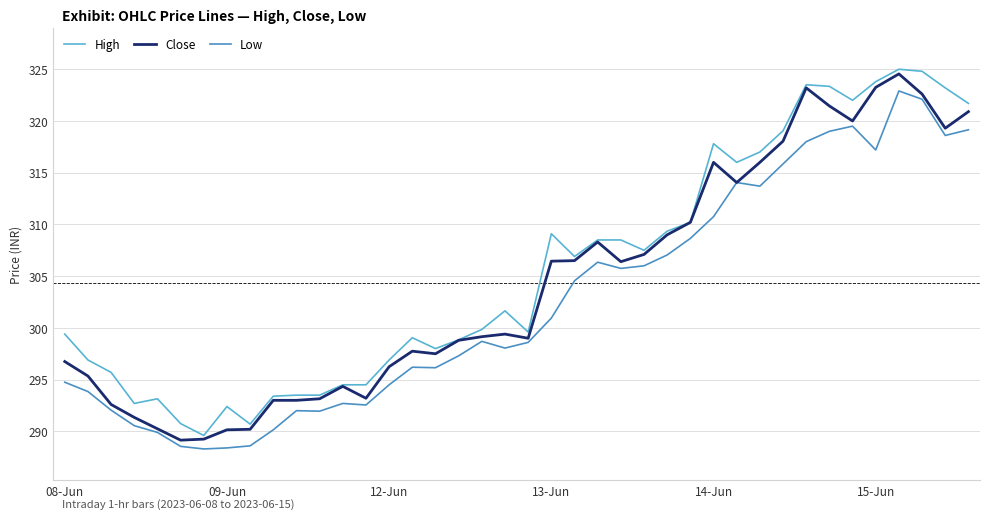

True or false: Low and High intersect in this chart.

False